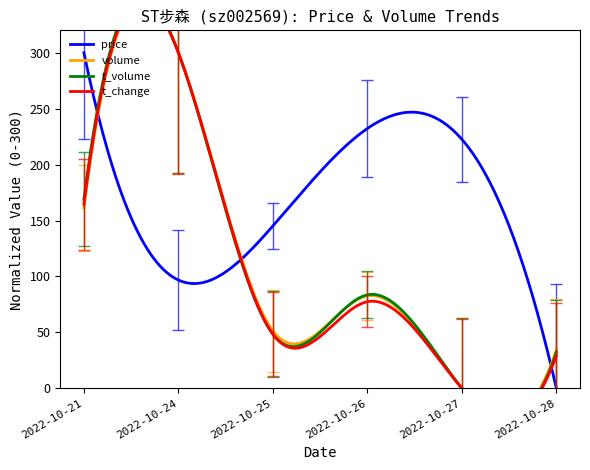

Rank the series at 2022-10-24 from lowest to highest value.

volume, t_change, t_volume